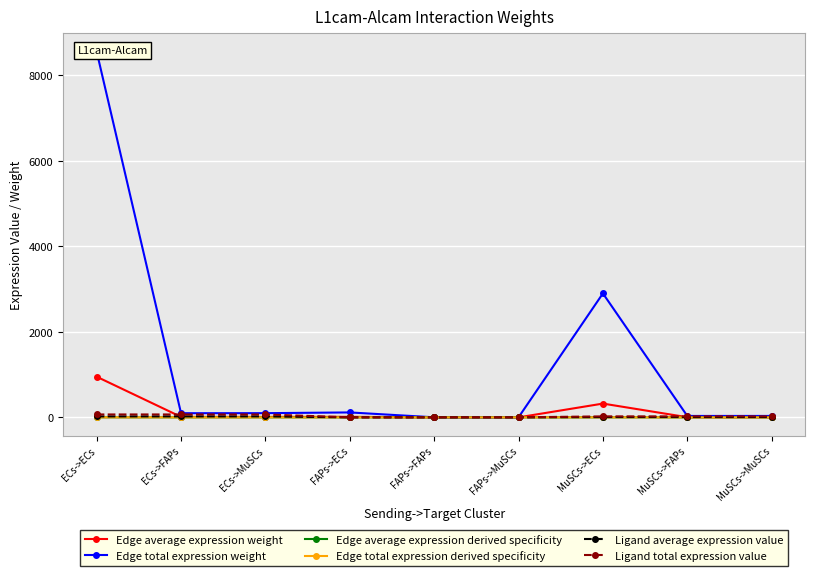

Reading left to right, what are all the values shown in this chart?

Edge average expression weight: 950.8	10.8	10.9	12.8	0.1	0.1	322.1	3.7	3.7
Edge total expression weight: 8556.8	97.0	98.1	115.4	1.3	1.3	2898.9	32.9	33.2
Edge average expression derived specificity: 0.7	0.0	0.0	0.0	0.0	0.0	0.2	0.0	0.0
Edge total expression derived specificity: 0.7	0.0	0.0	0.0	0.0	0.0	0.2	0.0	0.0
Ligand average expression value: 22.6	22.6	22.6	0.3	0.3	0.3	7.7	7.7	7.7
Ligand total expression value: 67.8	67.8	67.8	0.9	0.9	0.9	23.0	23.0	23.0